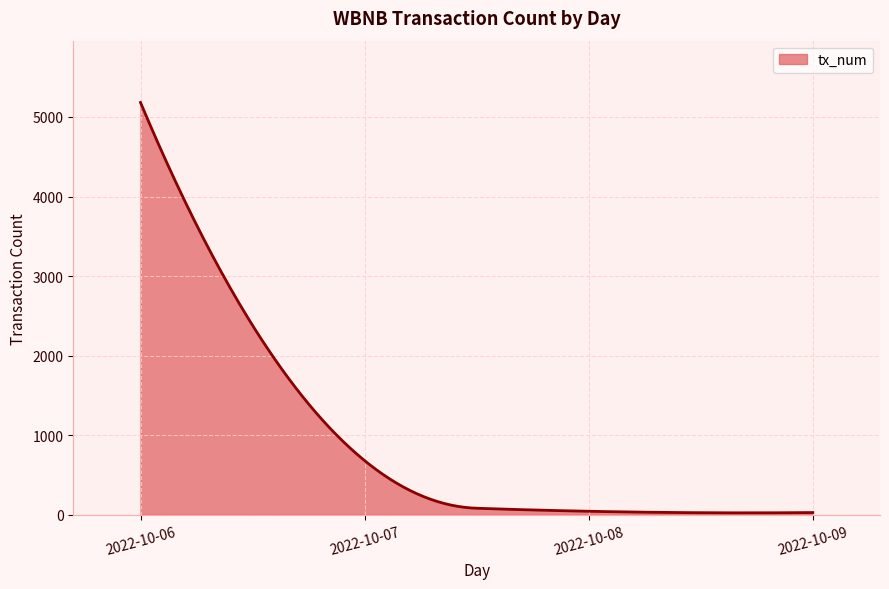

What is the greatest value displayed?

5182.0